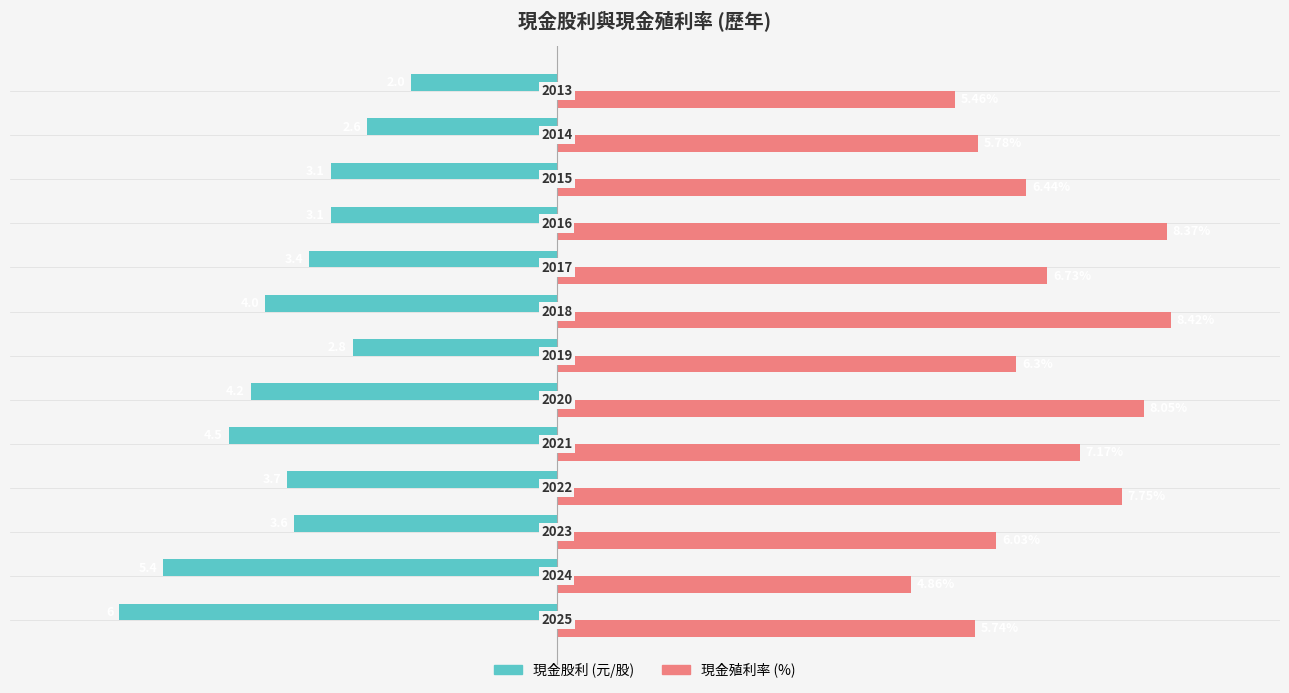

What are all the series names shown in the legend?

現金股利 (元/股), 現金殖利率 (%)